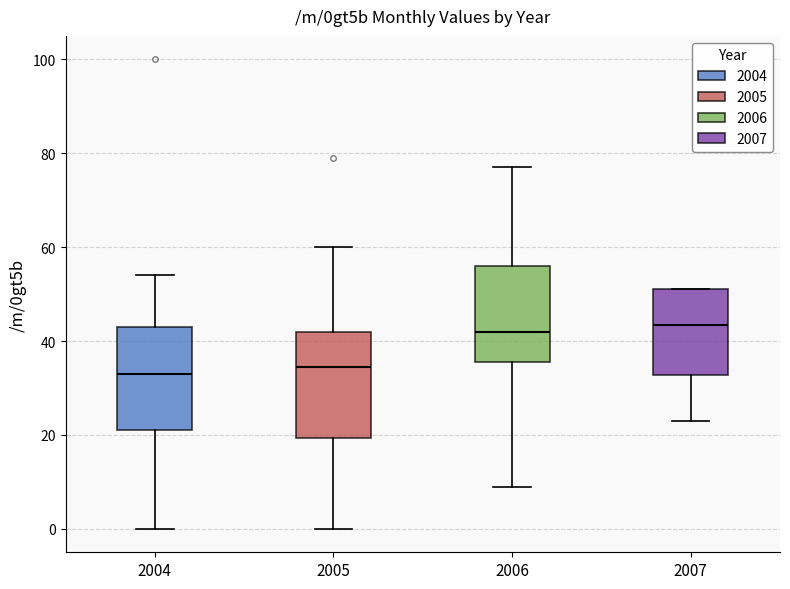

Where is the upper edge of the box at x = 2007 on the y-axis? The values are not printed on the chart, so give them approximately, as read against the axis.

52